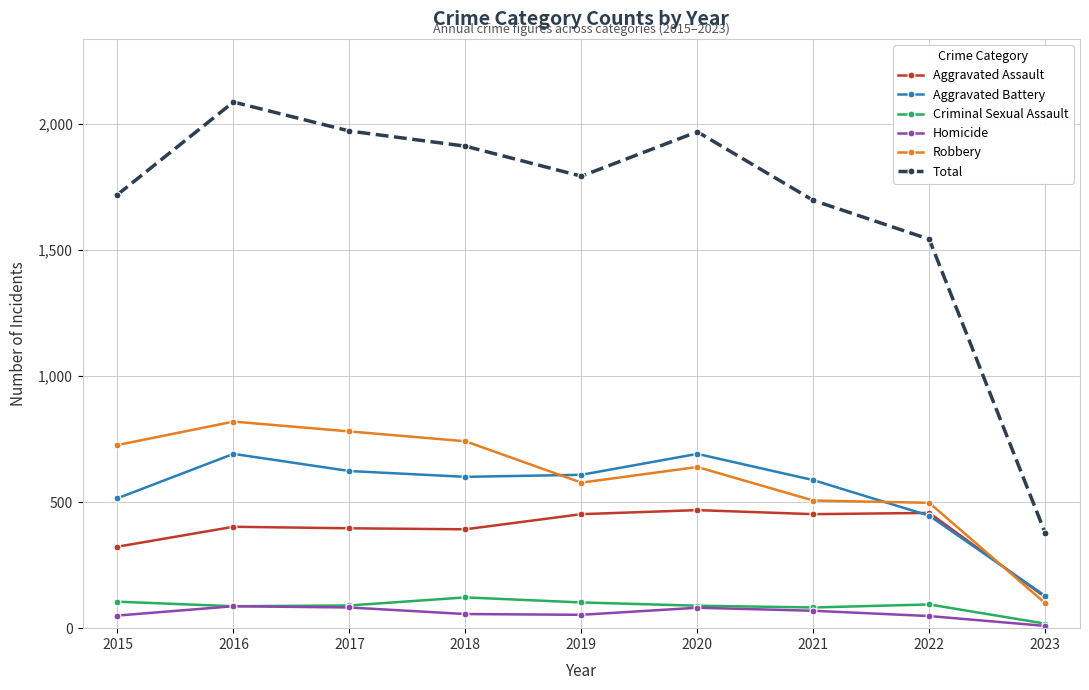

True or false: Total and Robbery cross at least once.

False